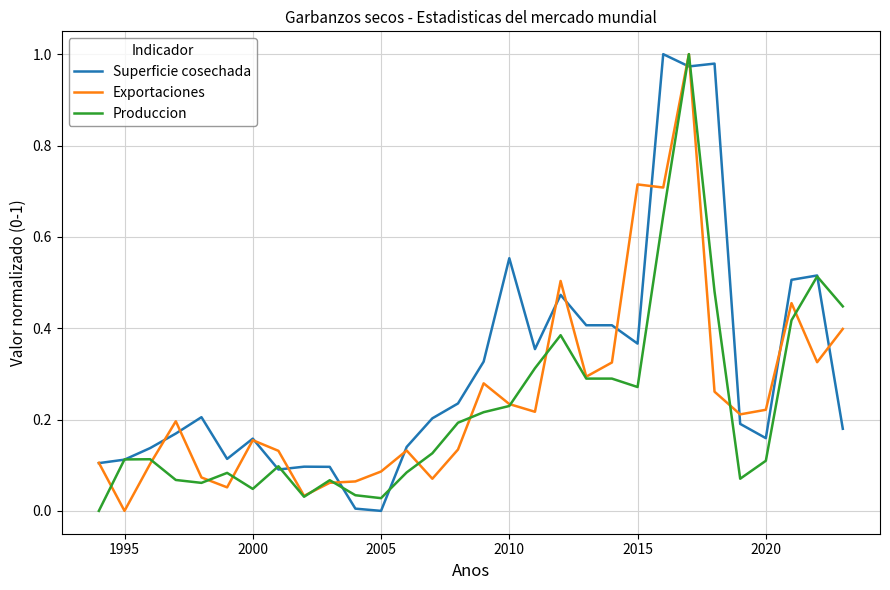

True or false: Exportaciones has a value of 0.4 at 2015.

False